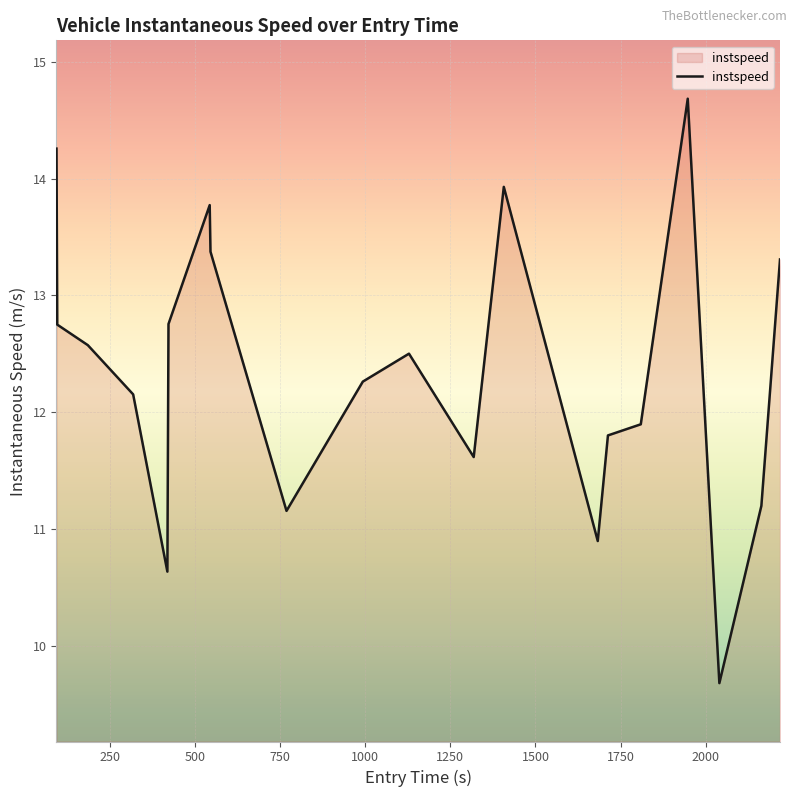

What is the difference between the maximum and minimum values?

5.0